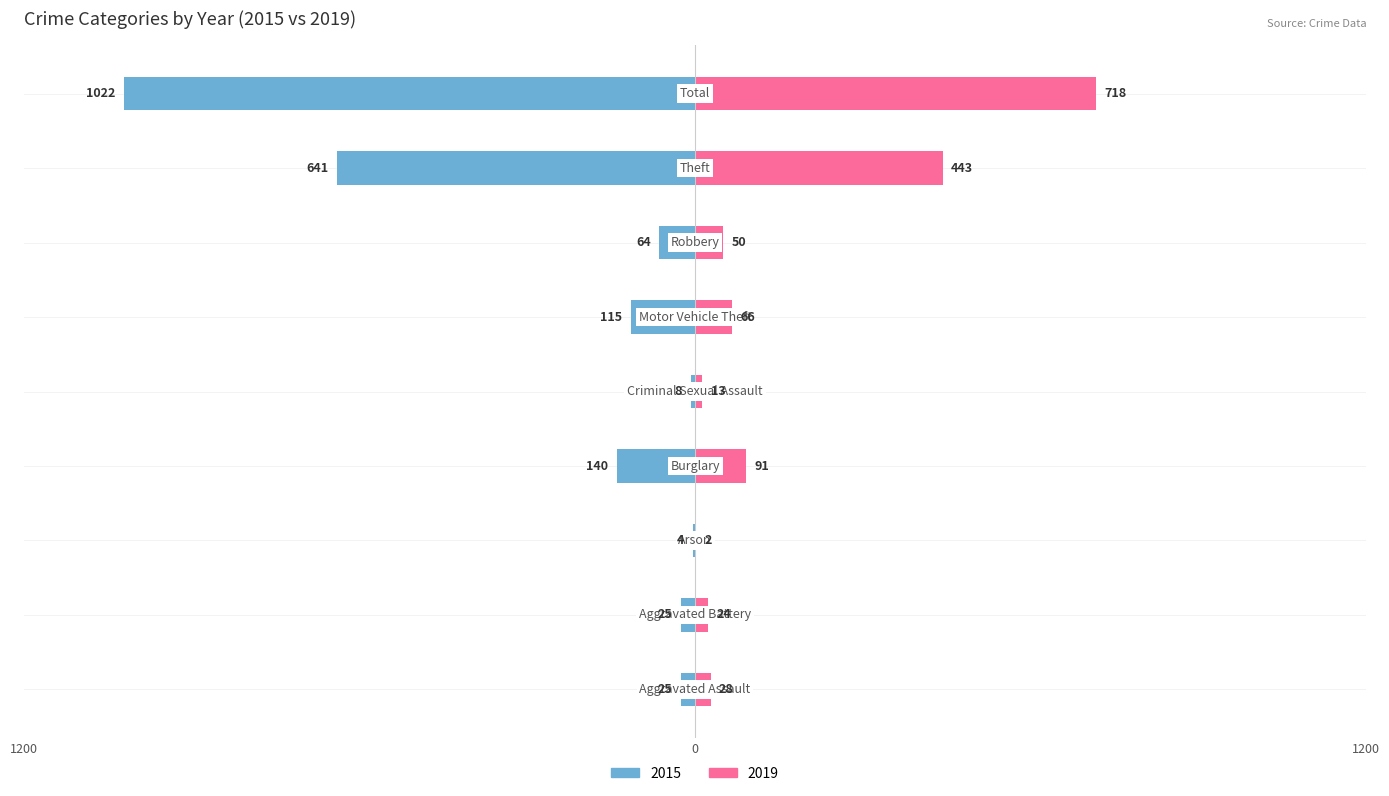

At which label is 2019 closest to 360?

Theft